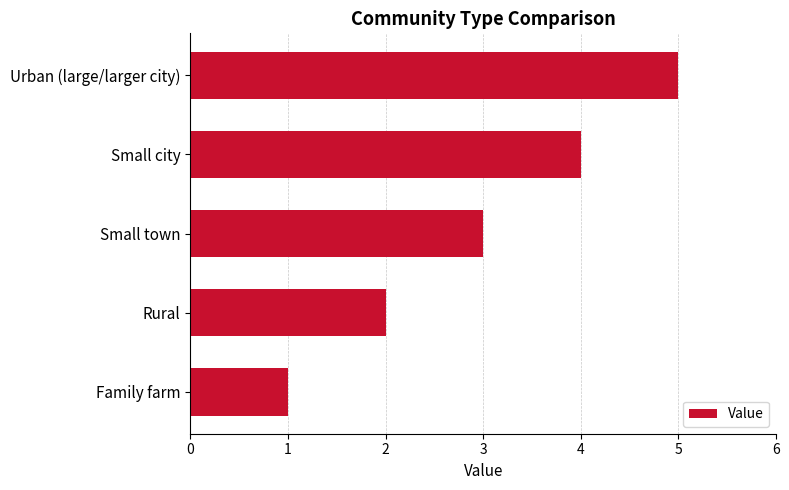

Where is the data nearest to the value 3?

Small town